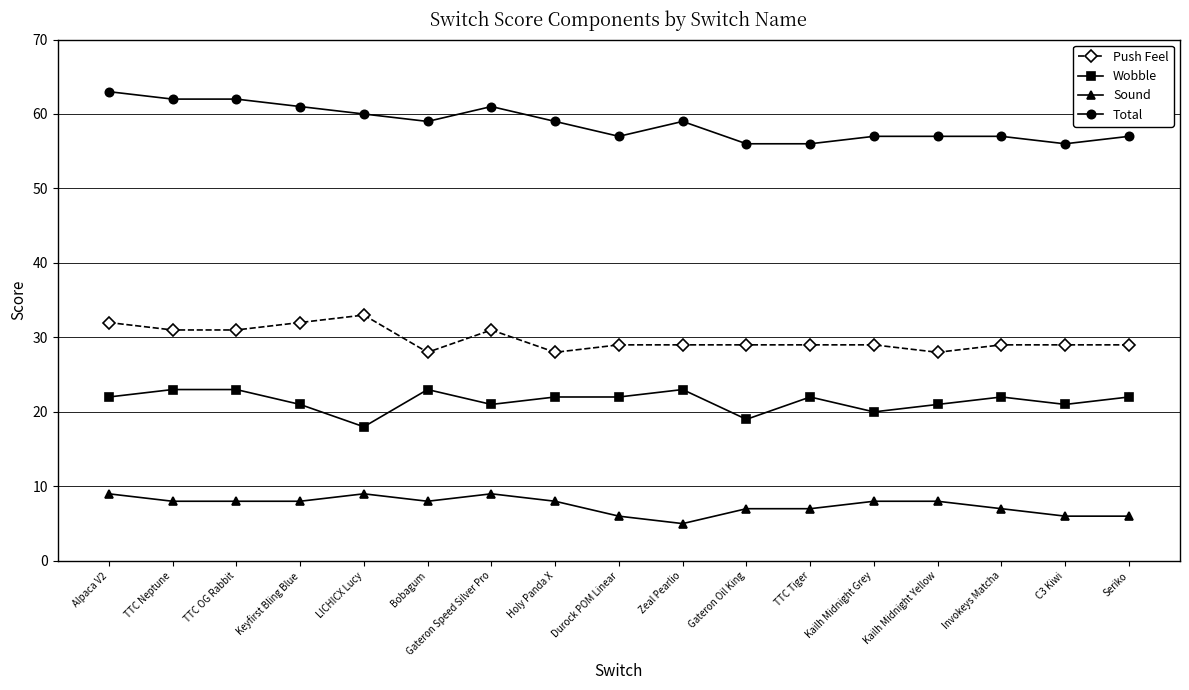

What is the label of the 1st point from the left?

Alpaca V2